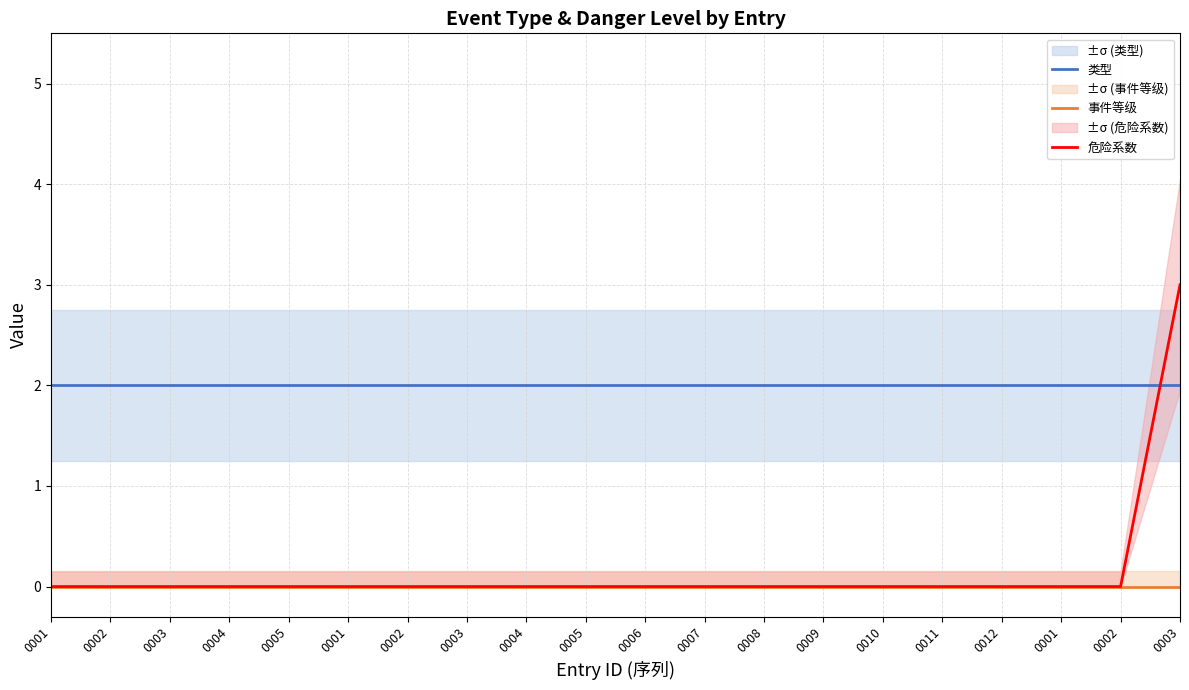

Is the value of 类型 at 0002 greater than the value of 事件等级 at 0006?

Yes